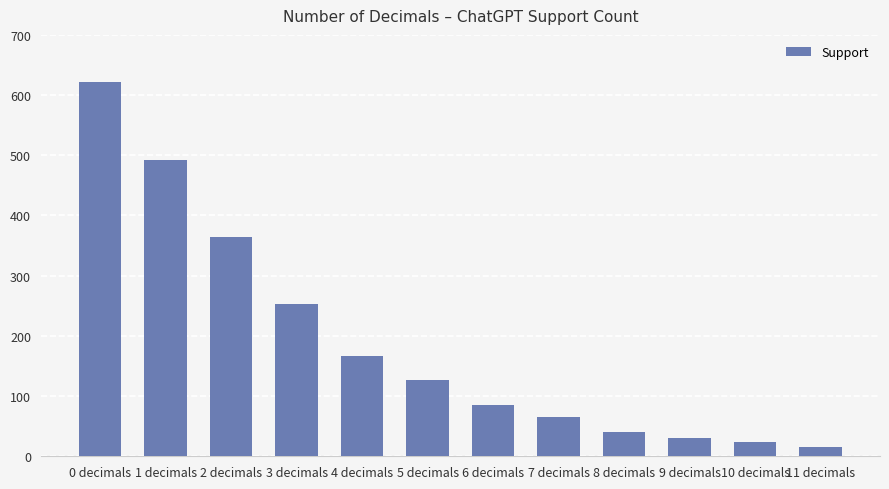

Are the bars grouped side by side (vs. stacked)?

No